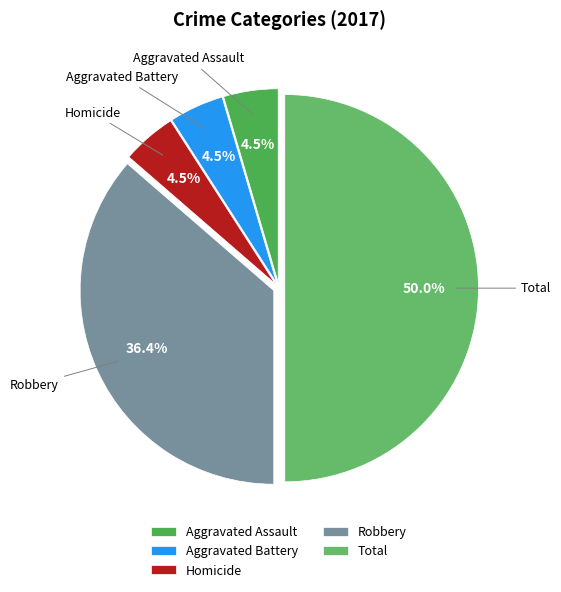

What is the largest slice in the pie chart?

Total